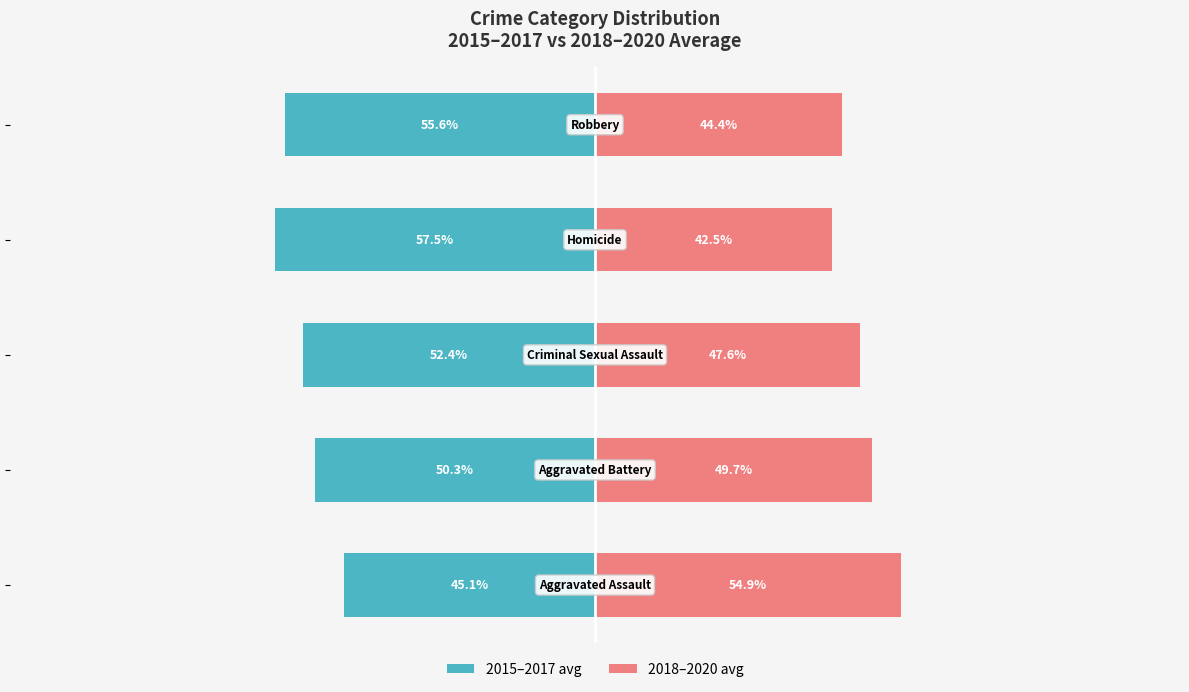

What are all the series names shown in the legend?

2015–2017 avg, 2018–2020 avg